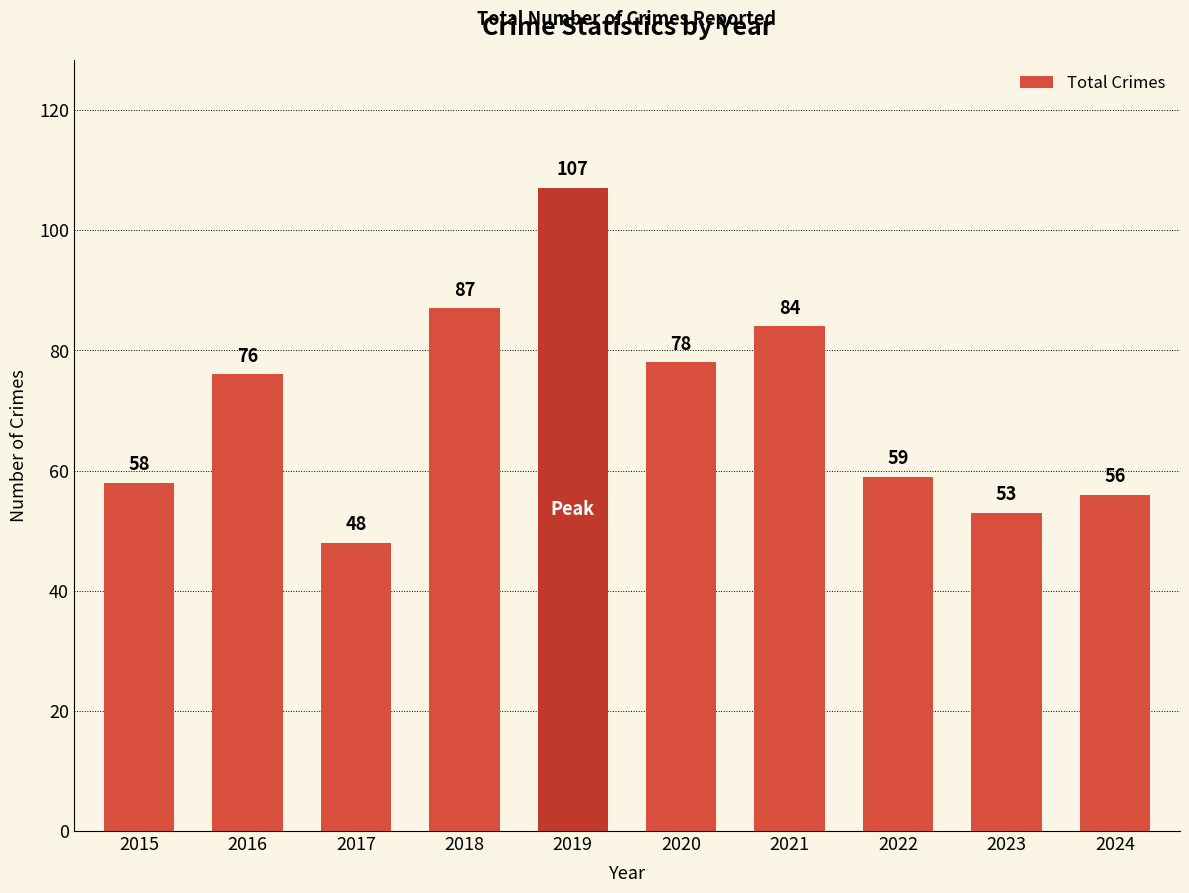

Between 2018 and 2016, which is larger?

2018